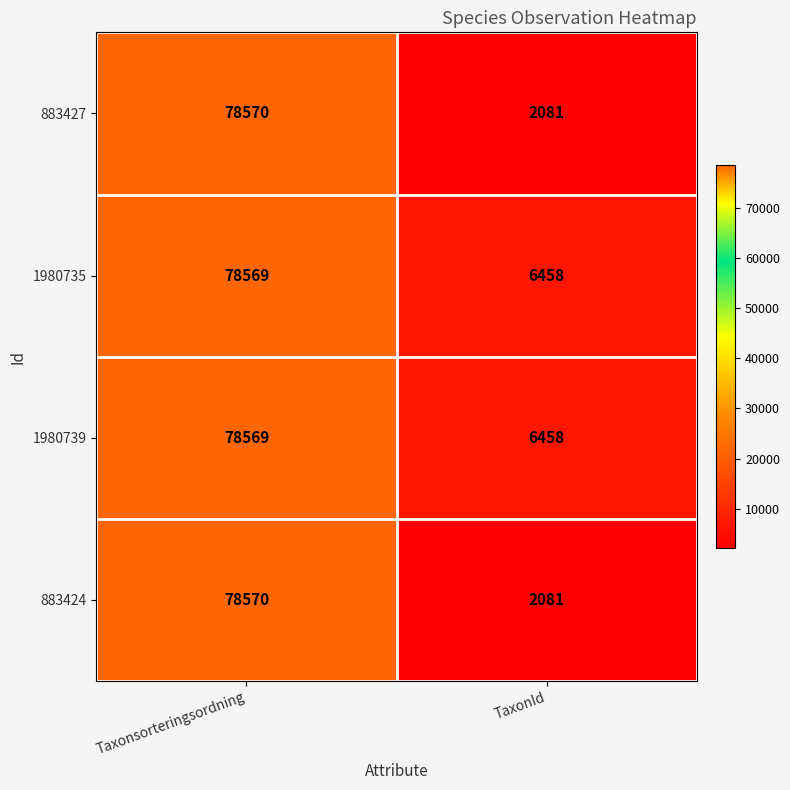

What is the total value across all series at Taxonsorteringsordning?

314278